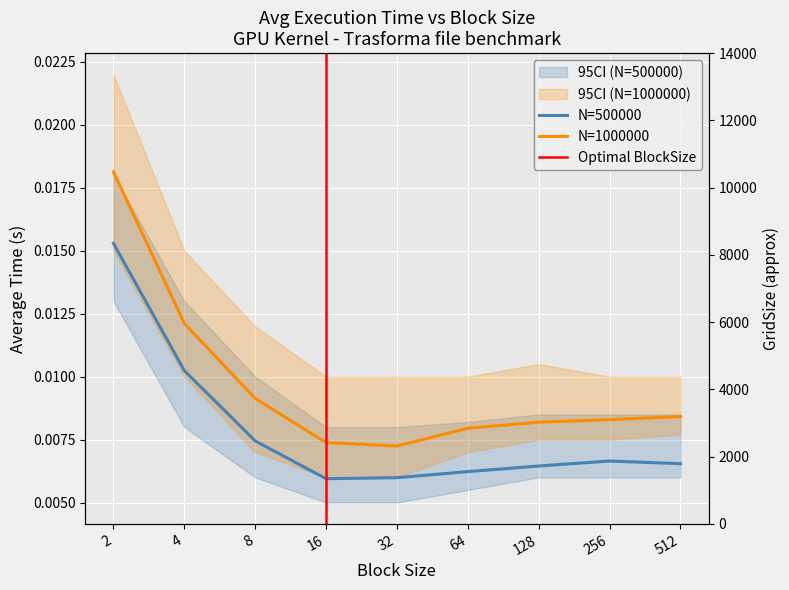

At which label does N=1000000 reach its minimum?

32